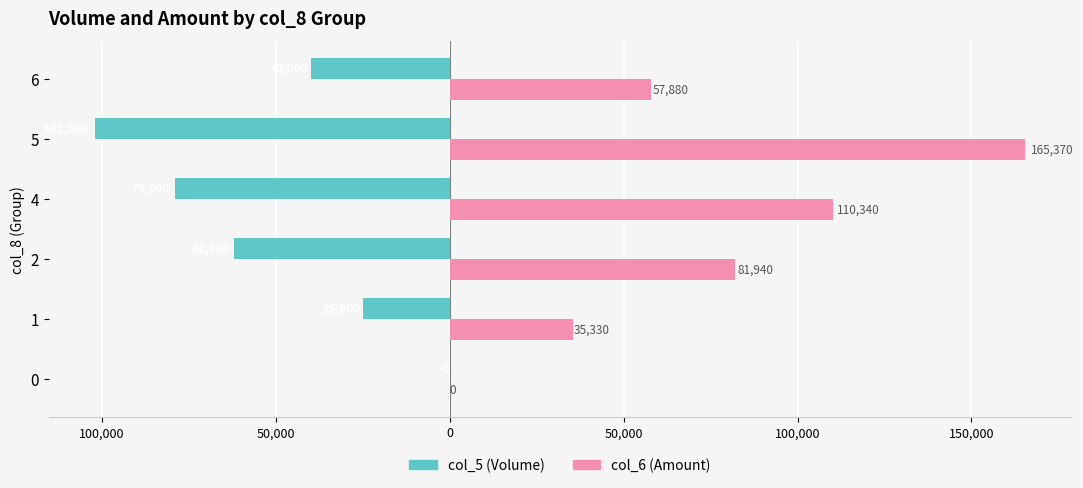

What are all the series names shown in the legend?

col_5 (Volume), col_6 (Amount)